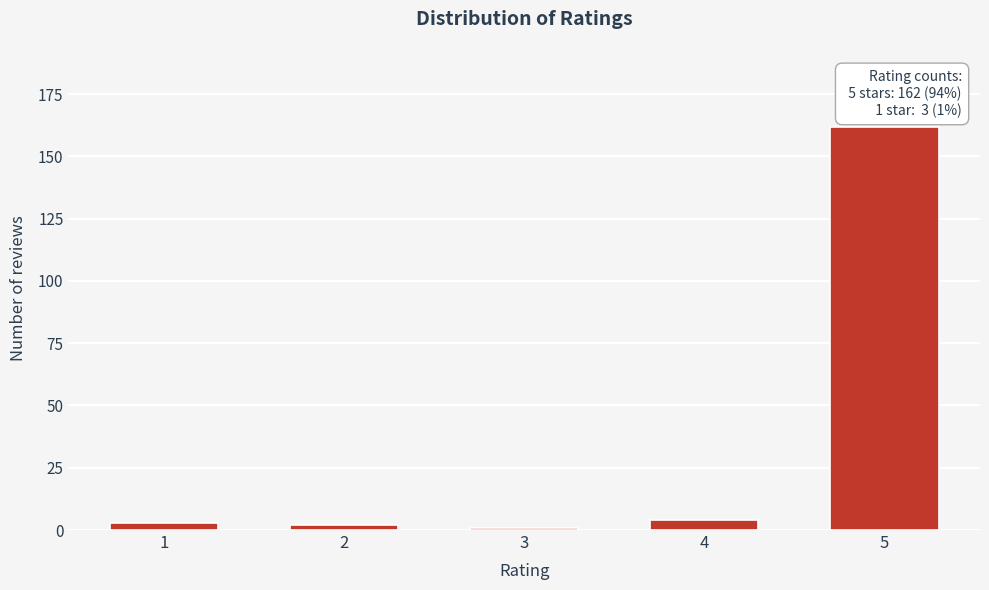

Reading left to right, list all the values displayed in this chart.

3	2	1	4	162